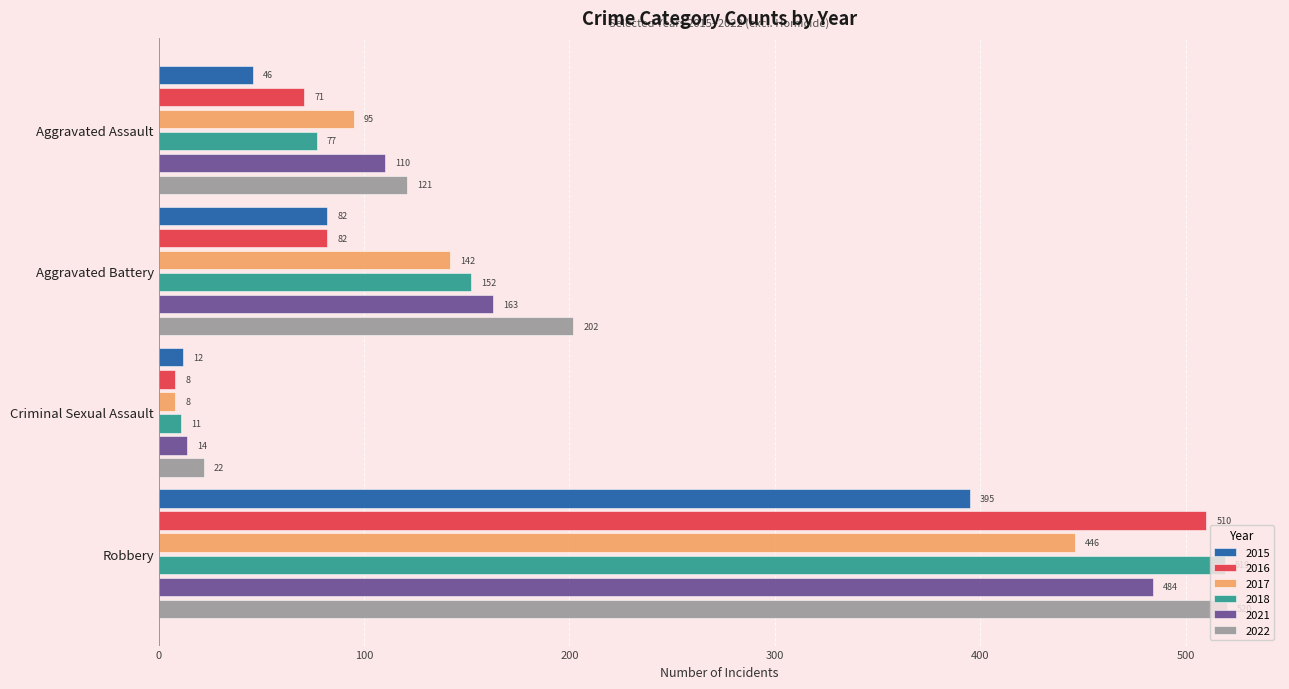

At which category is the sum across all series the highest?

Robbery